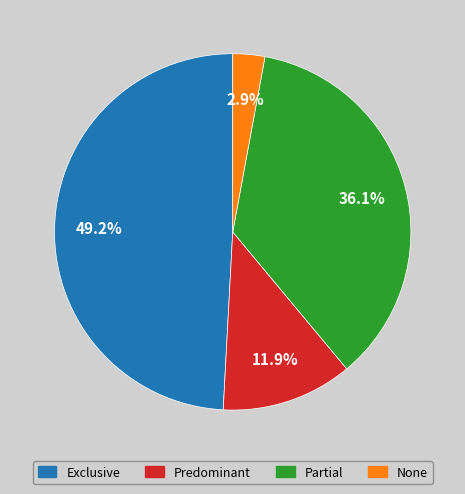

What is the smallest slice in the pie chart?

None